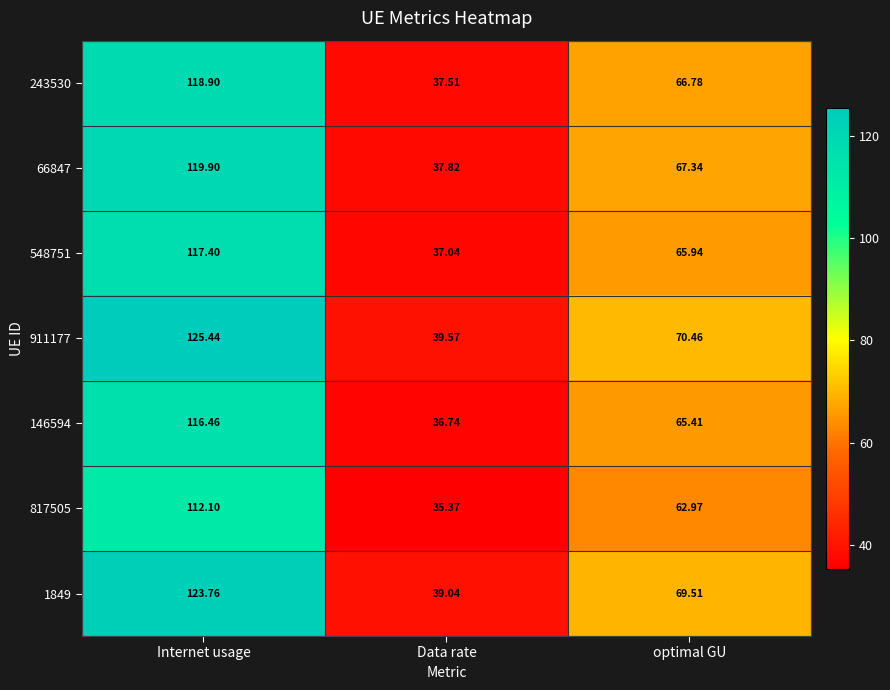

At which category does the chart reach its minimum across all series?

Data rate